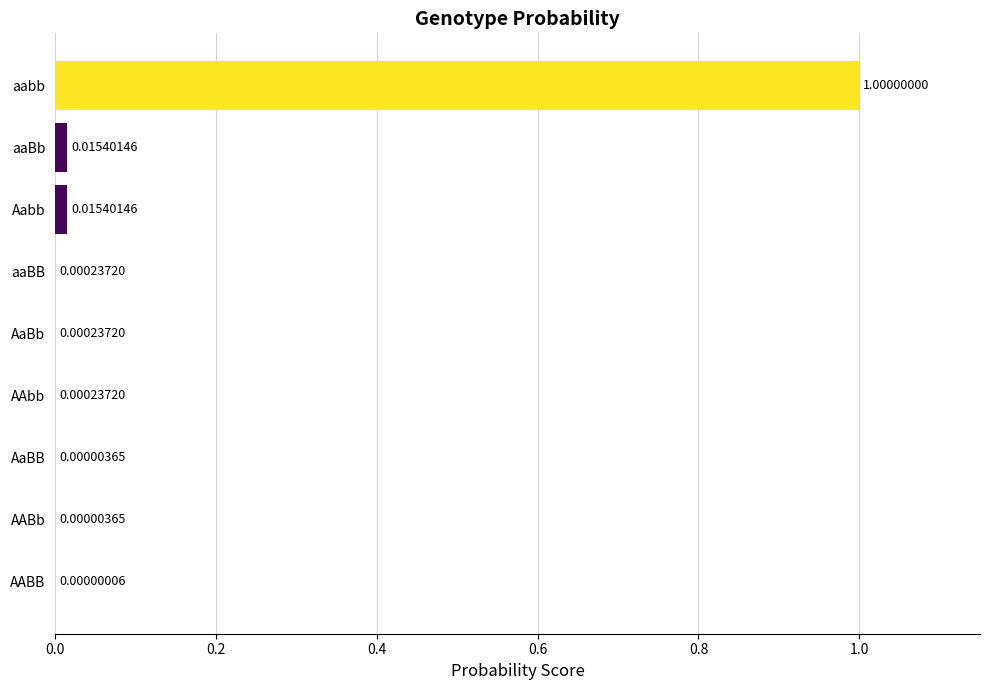

What is the sum of the values at aabb and Aabb?

1.0